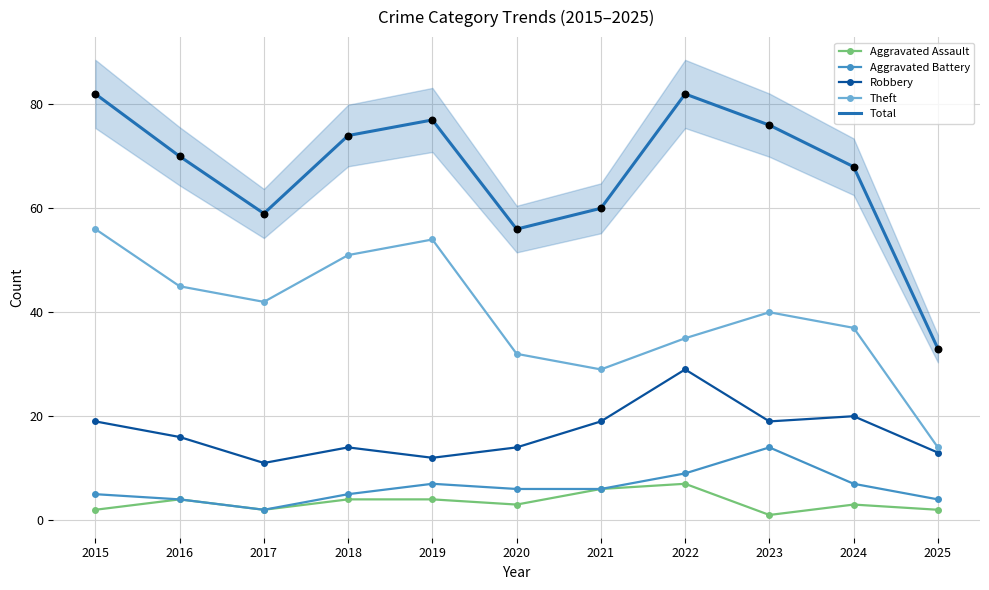

At how many categories does at least one series exceed 60?

7